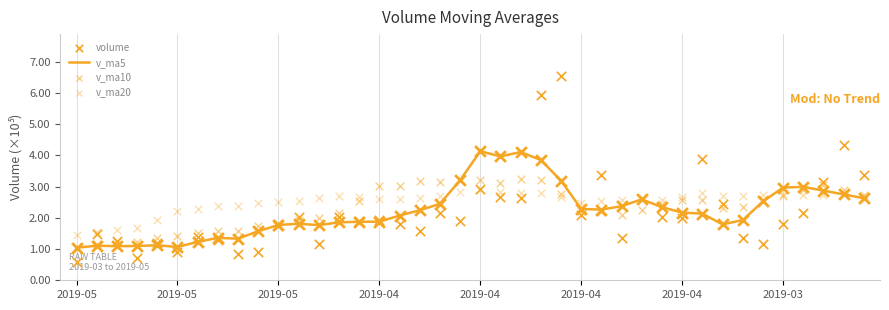

Which series has the largest Y range (max minus min)?

volume